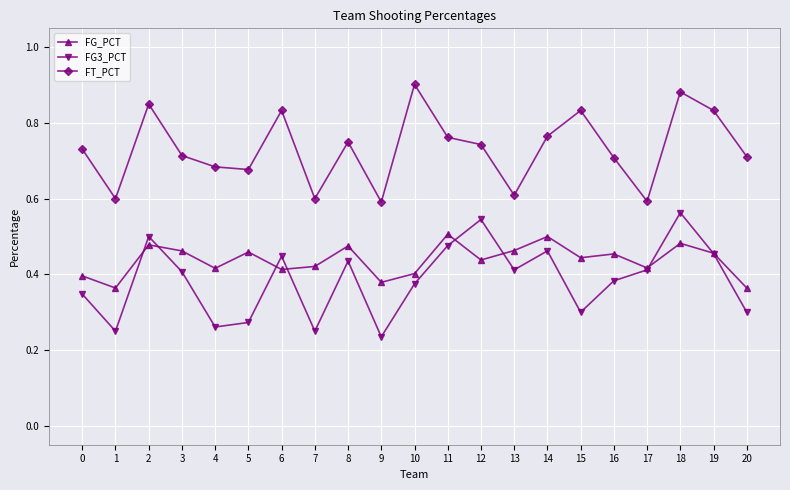

True or false: FT_PCT and FG3_PCT intersect in this chart.

False